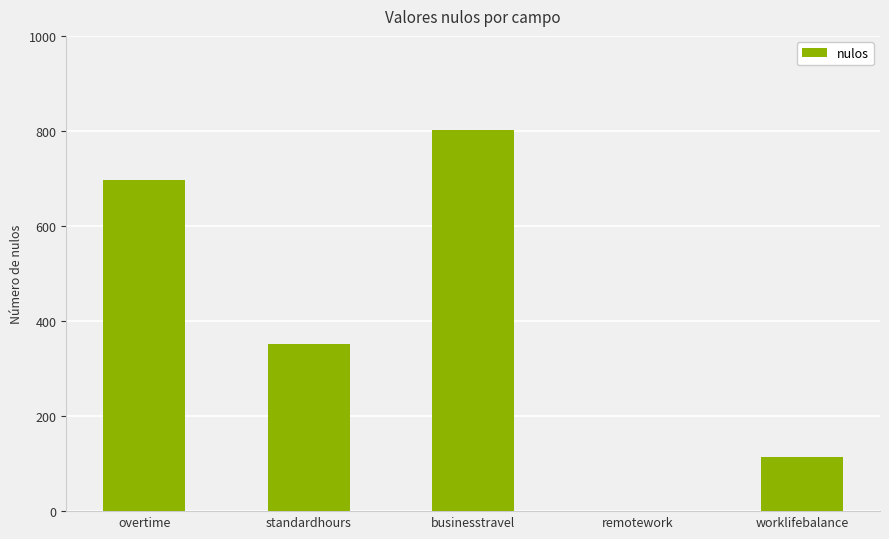

Does the chart contain stacked bars?

No